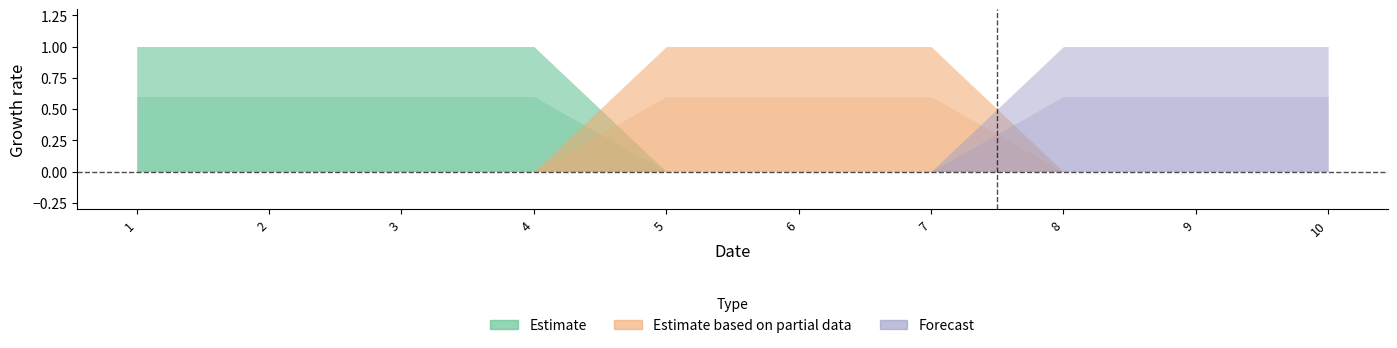

Which label corresponds to the smallest value in the chart?

5